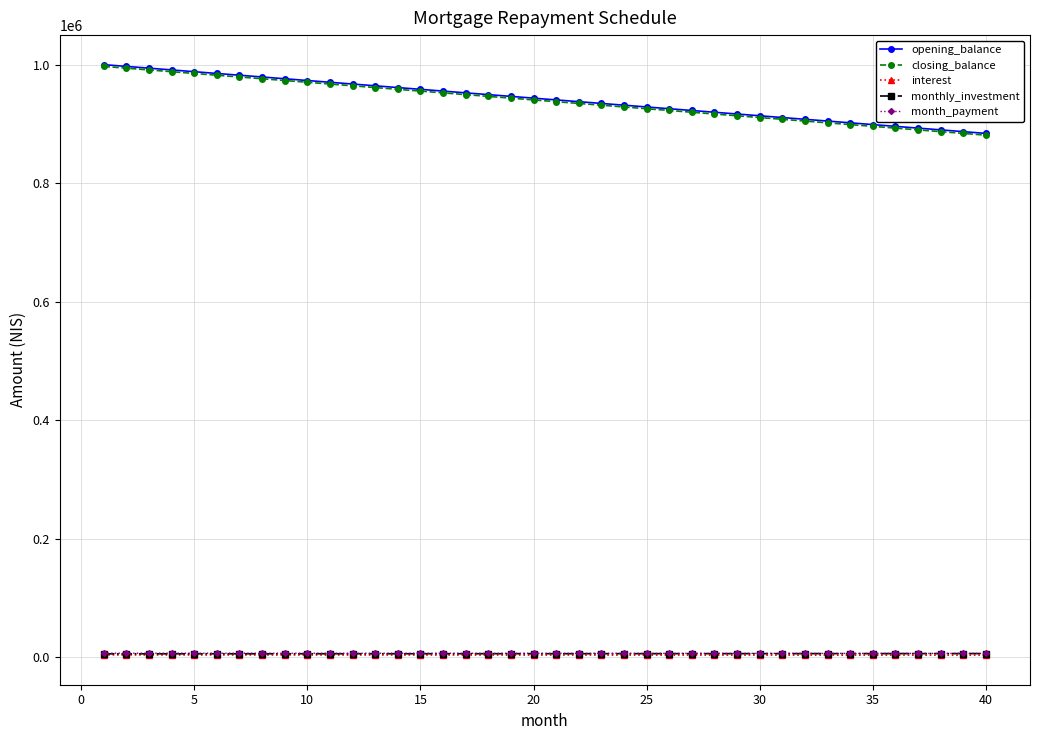

What is the greatest value displayed?

1000000.0